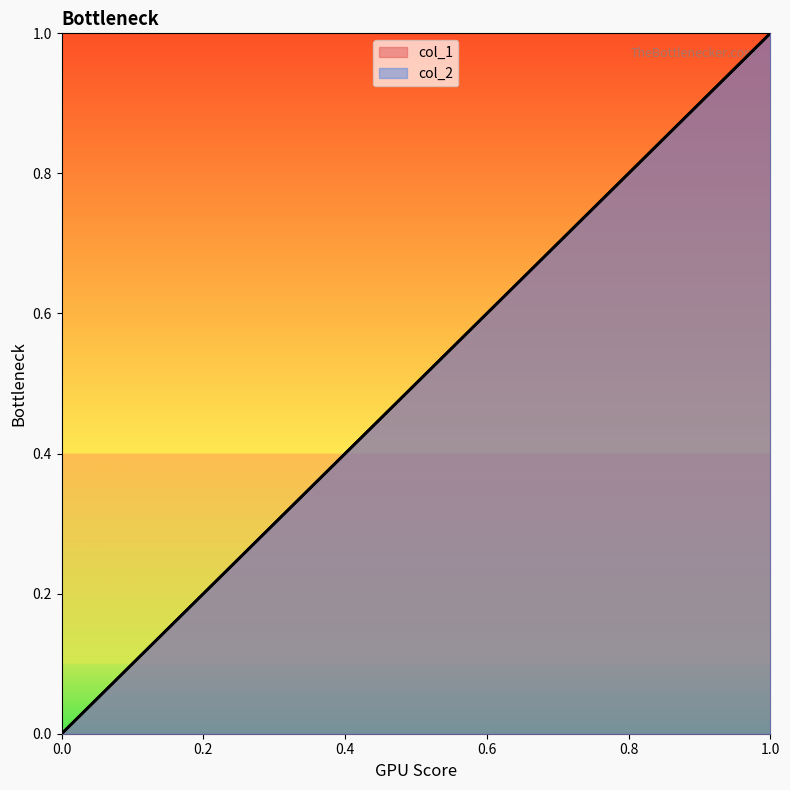

The value of col_1 at 1.0 is 2. True or false?

False